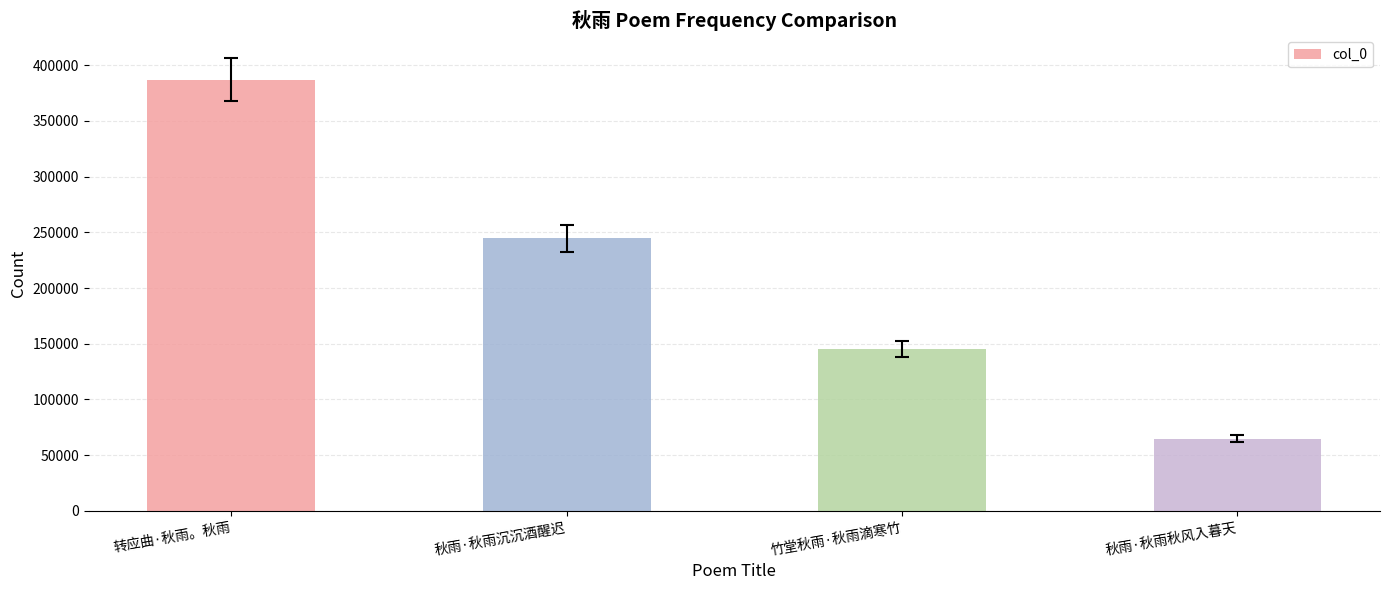

Reading right to left, extract all data points from this chart.

秋雨·秋雨秋风入暮天=64670	竹堂秋雨·秋雨滴寒竹=145146	秋雨·秋雨沉沉酒醒迟=244765	转应曲·秋雨。秋雨=387163